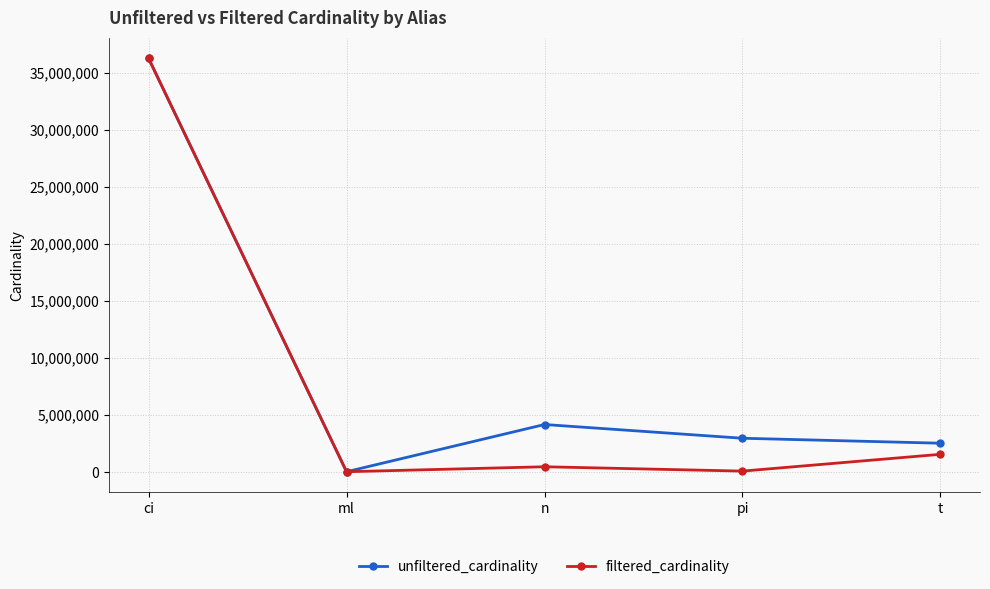

How many interior local valleys does the unfiltered_cardinality series have?

1